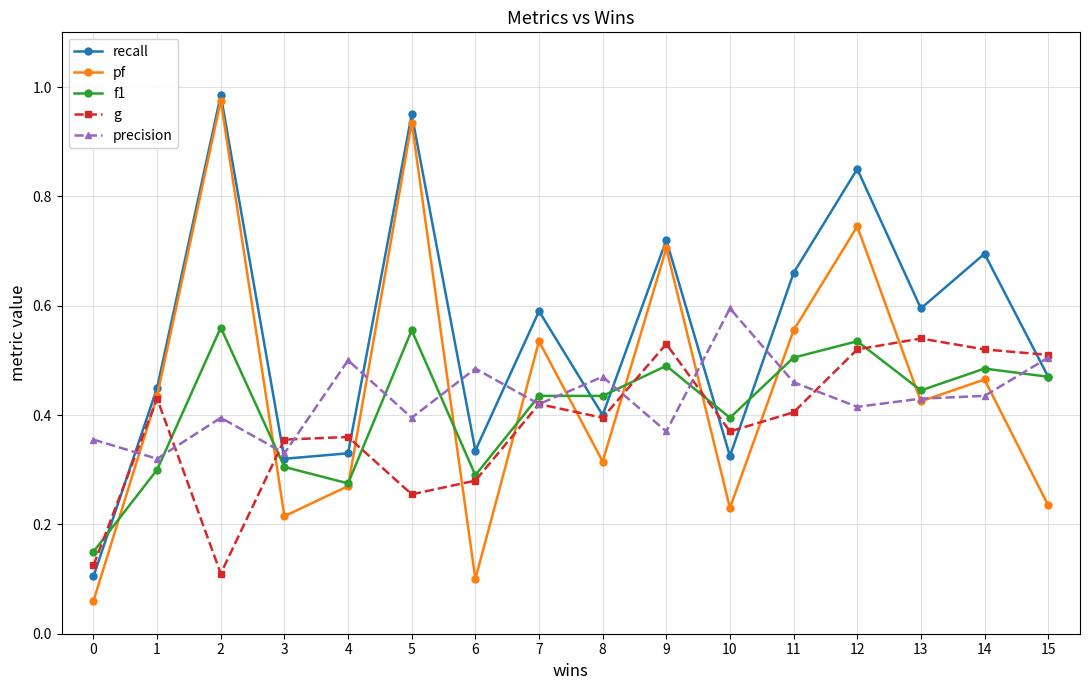

Rank the series by their maximum value, from highest to lowest.

recall, pf, precision, f1, g